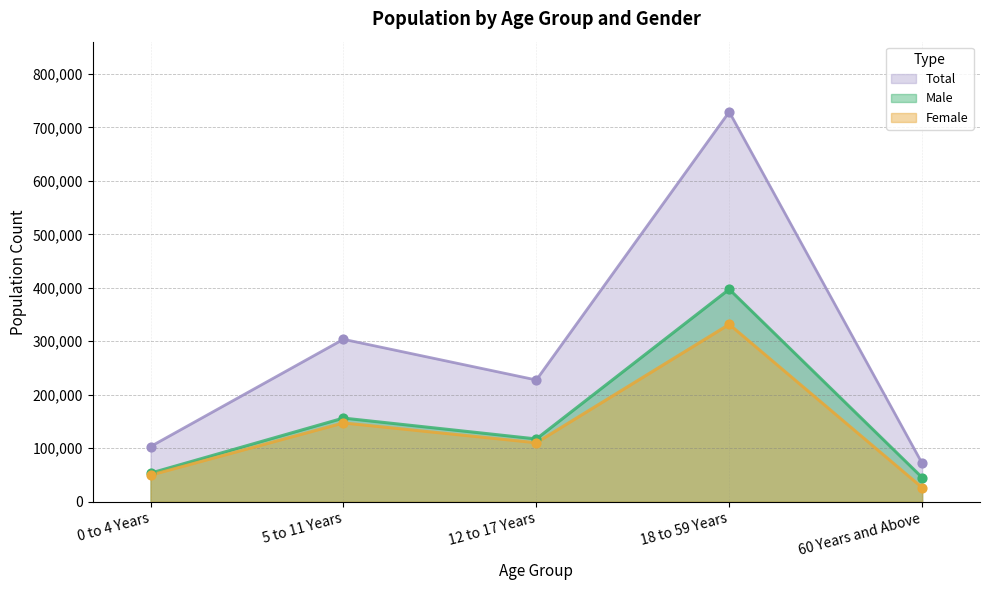

At how many categories does at least one series exceed 532646?

1